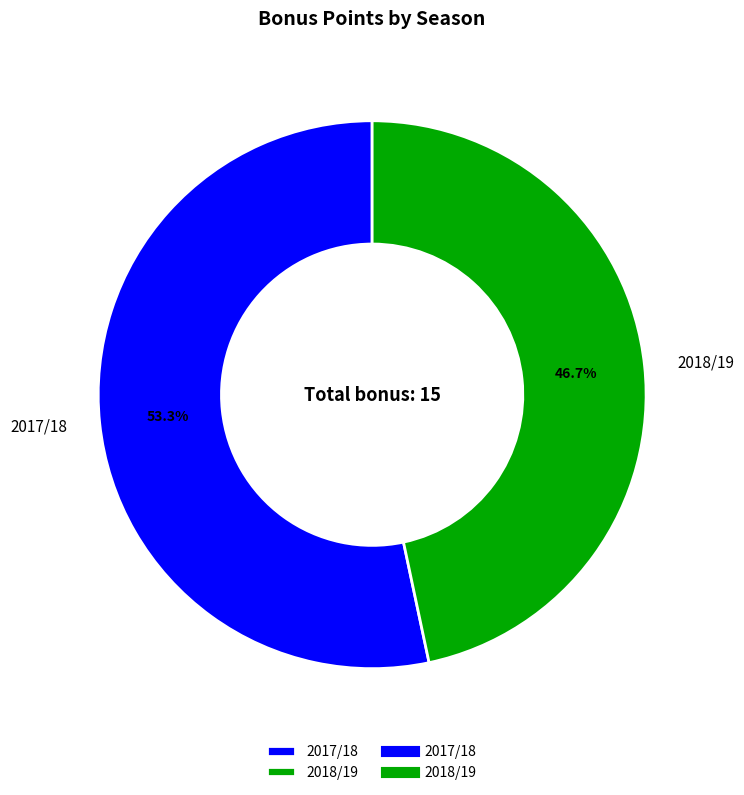

Rank the categories by value from lowest to highest.

2018/19, 2017/18